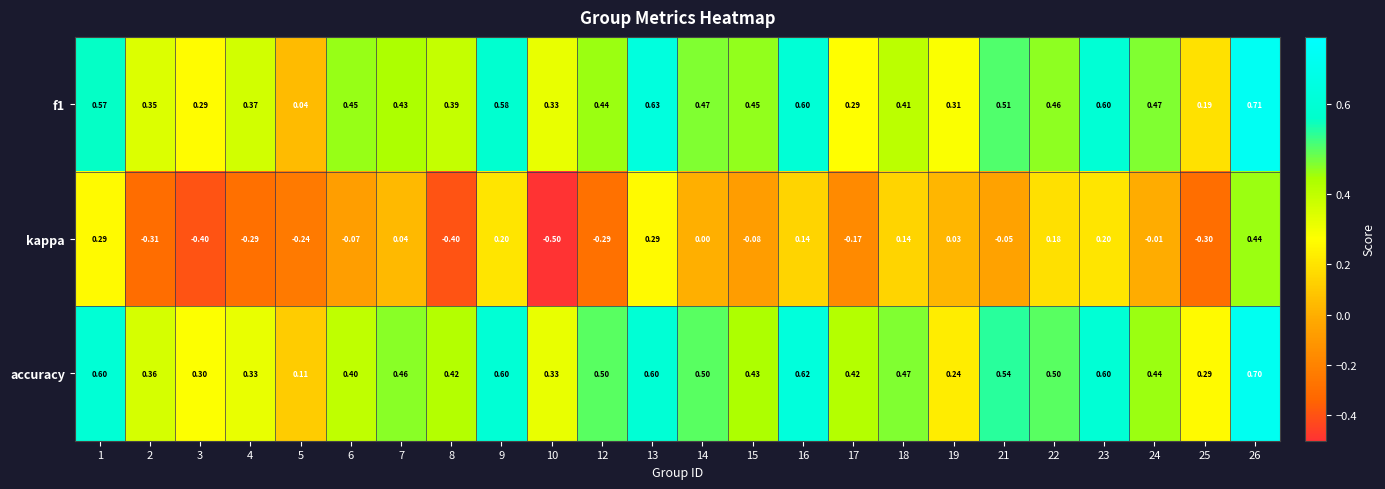

Is the value of kappa at 13 greater than the value of accuracy at 8?

No